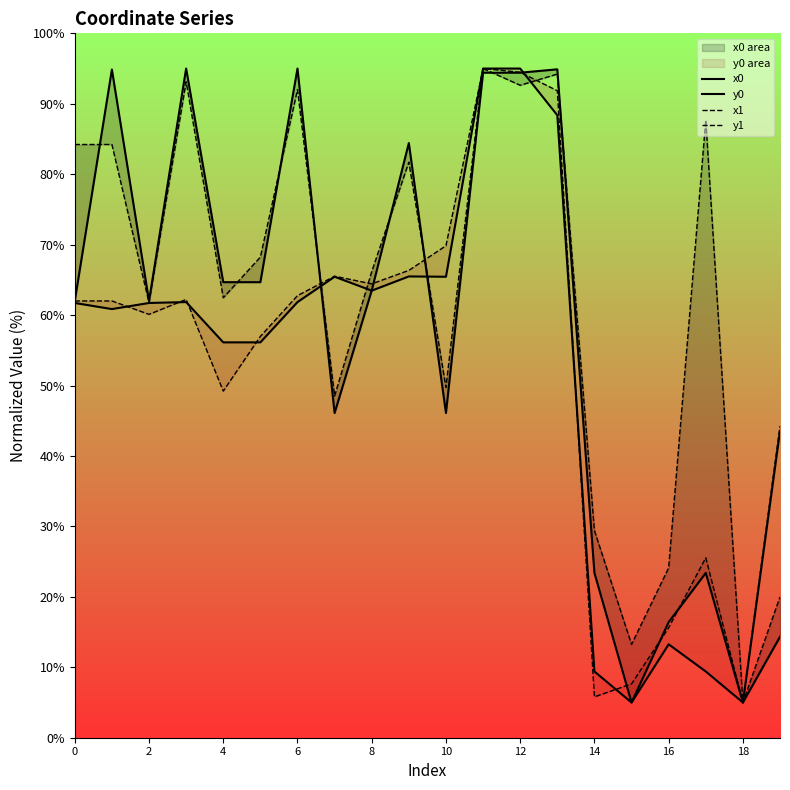

After their last crossing, which series has the higher values: x0 or x1?

x1